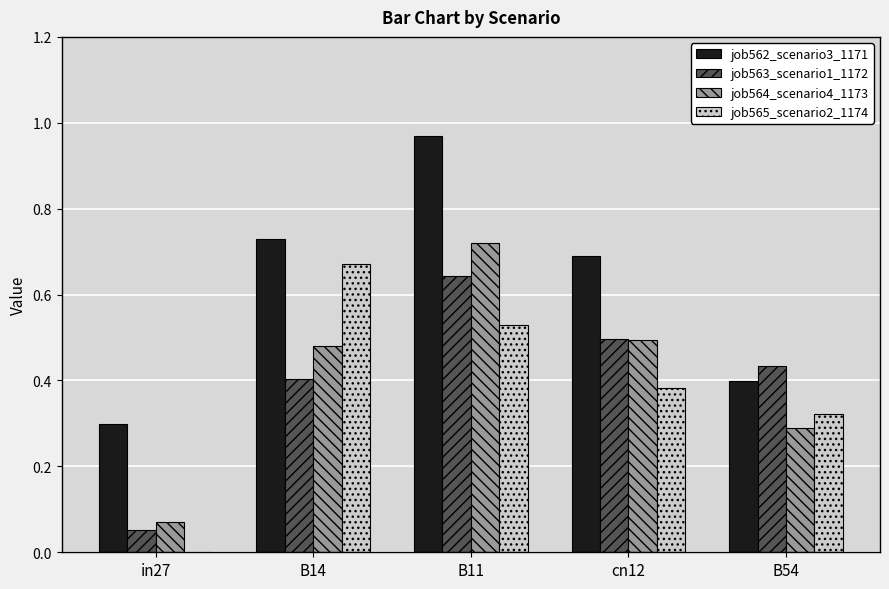

What is the sum of all job562_scenario3_1171 values?

3.1